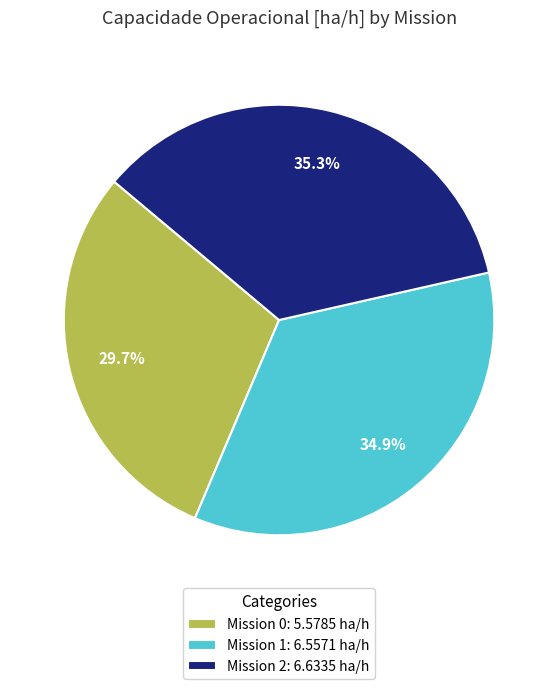

Count the number of slices in the pie.

3